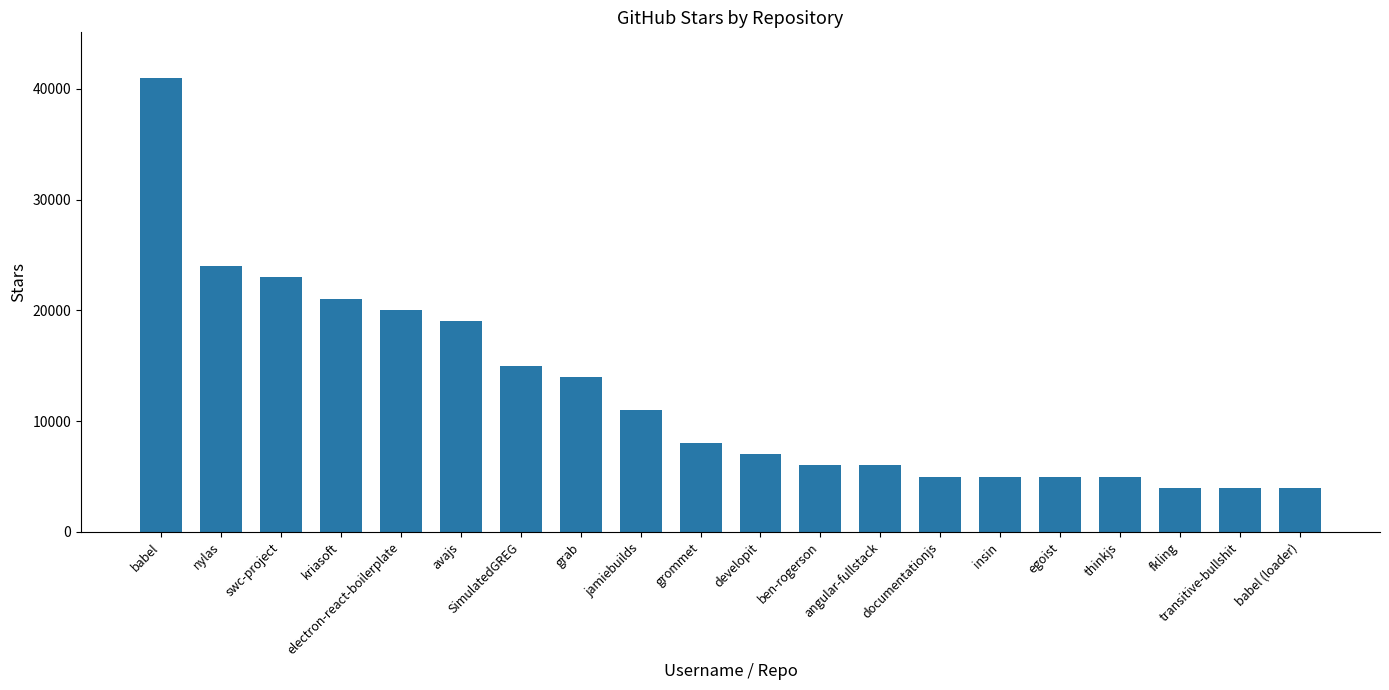

Reading left to right, list all the values displayed in this chart.

babel=41000	nylas=24000	swc-project=23000	kriasoft=21000	electron-react-boilerplate=20000	avajs=19000	SimulatedGREG=15000	grab=14000	jamiebuilds=11000	grommet=8000	developit=7000	ben-rogerson=6000	angular-fullstack=6000	documentationjs=5000	insin=5000	egoist=5000	thinkjs=5000	fkling=4000	transitive-bullshit=4000	babel (loader)=4000